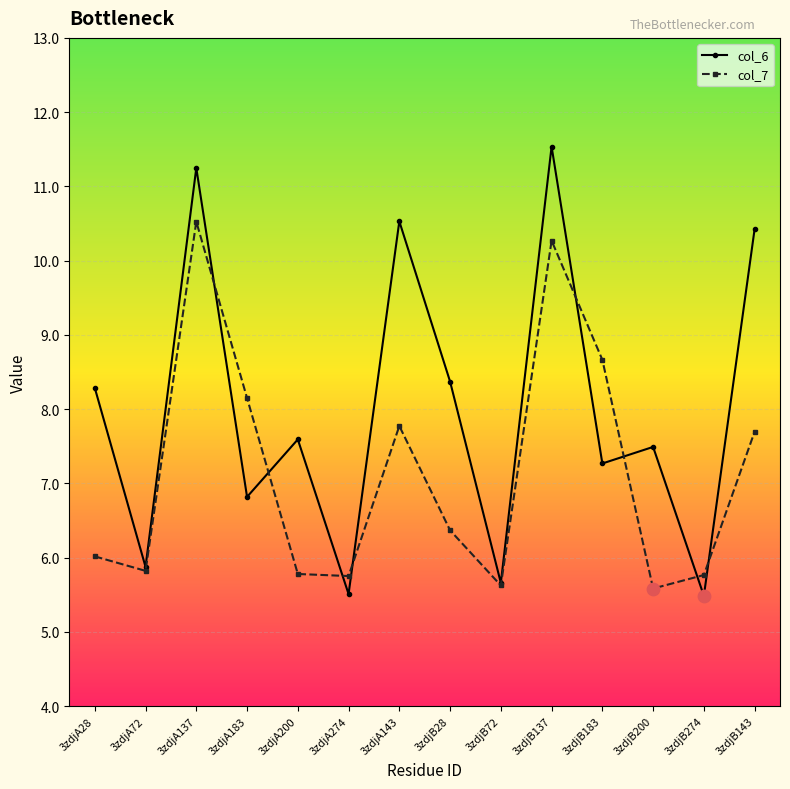

What is the difference between the highest and lowest values at 3zdjA200?

1.8